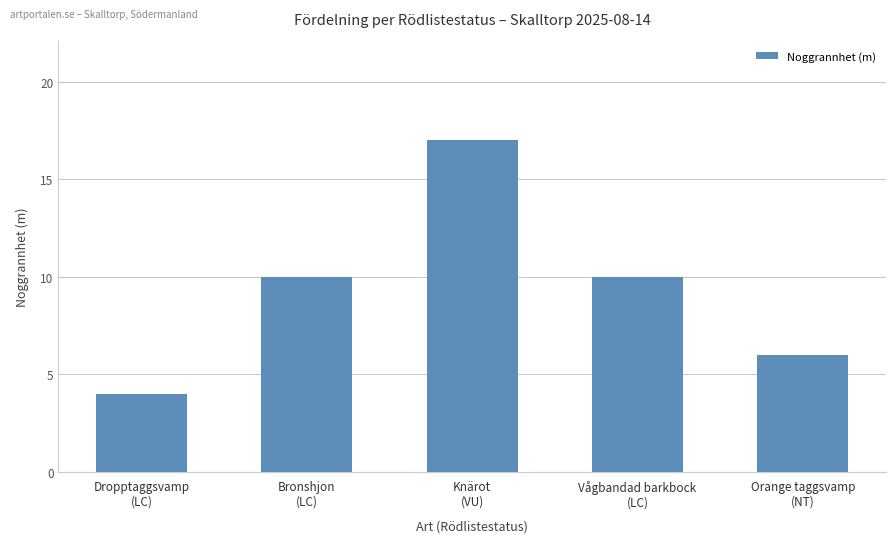

What position from the right is Orange taggsvamp
(NT)?

1